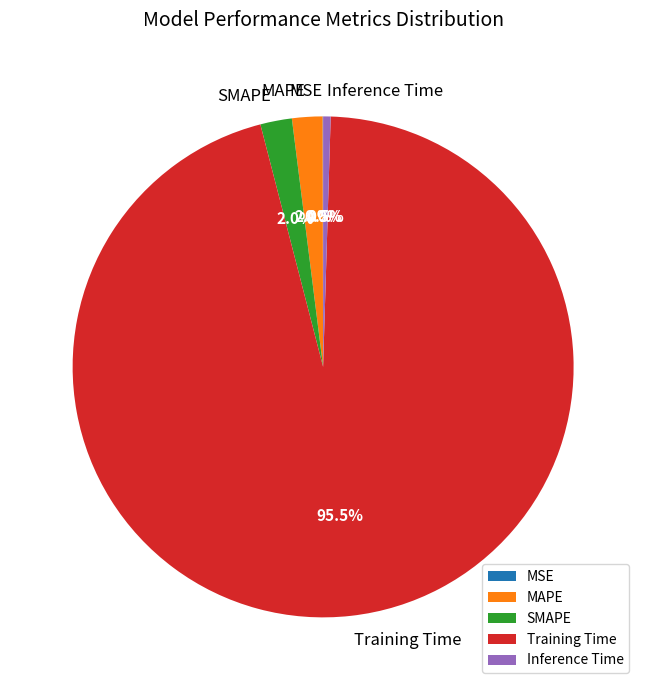

Which category has the biggest portion of the pie?

Training Time